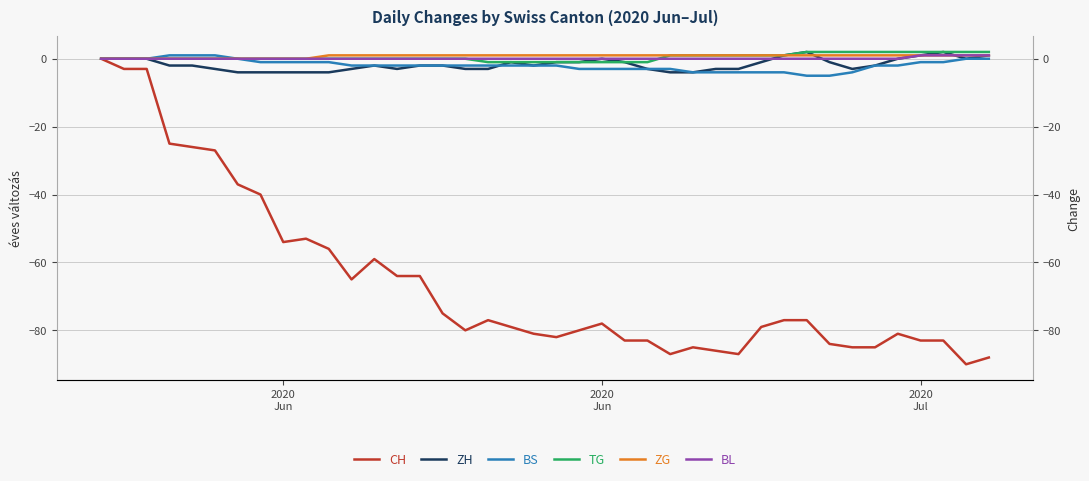

The value of ZG at 2020 Jun is 1. True or false?

False